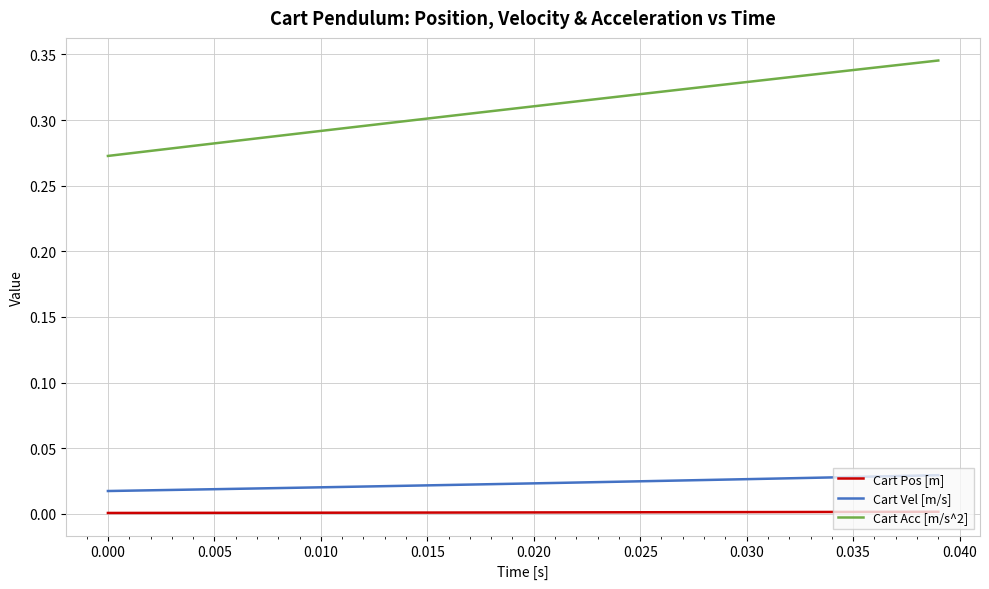

Which series has the largest total across all categories?

Cart Acc [m/s^2]